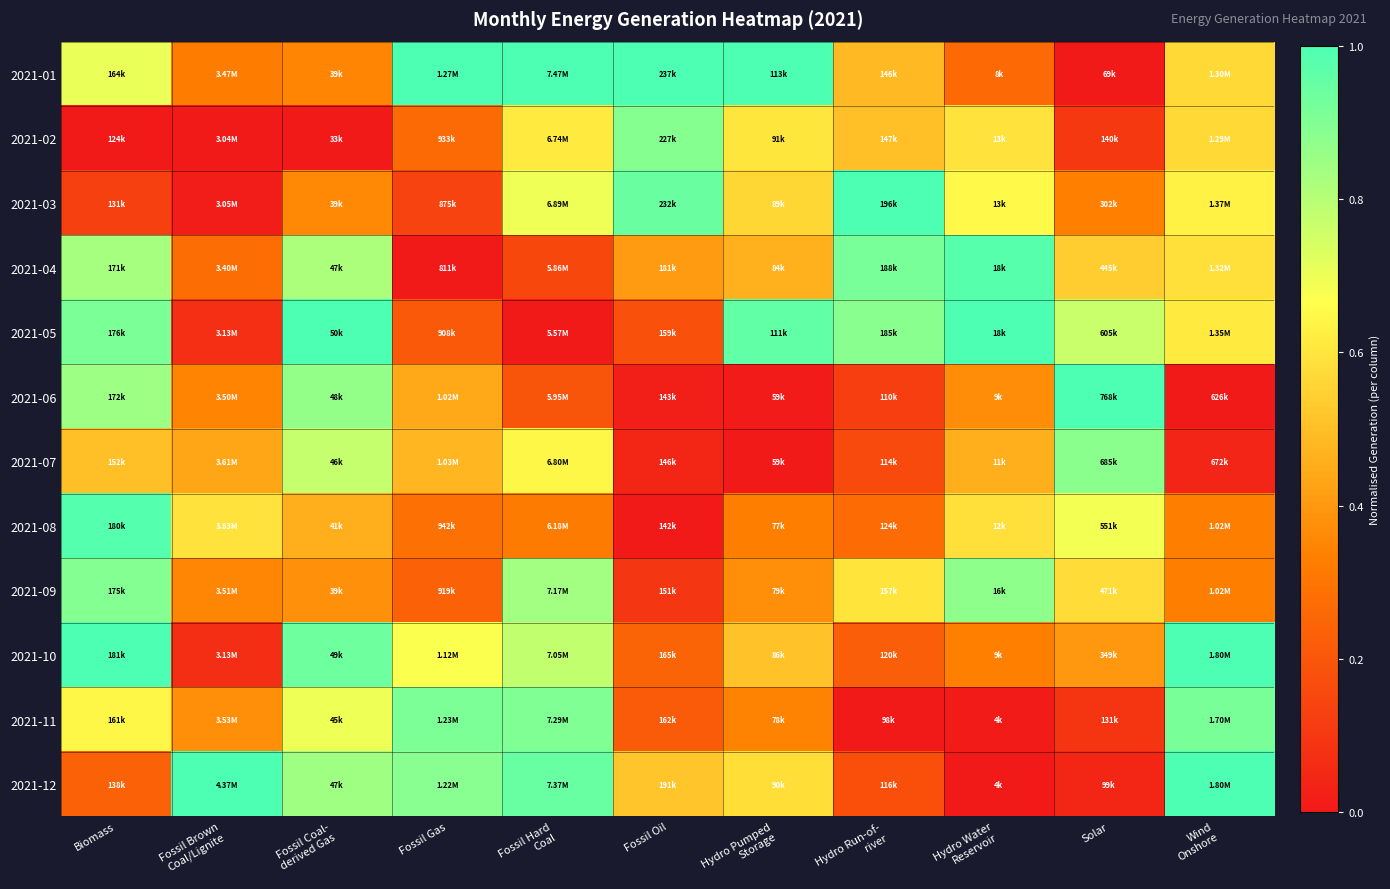

What is the spread (max minus min) of values at Wind
Onshore?

1.0